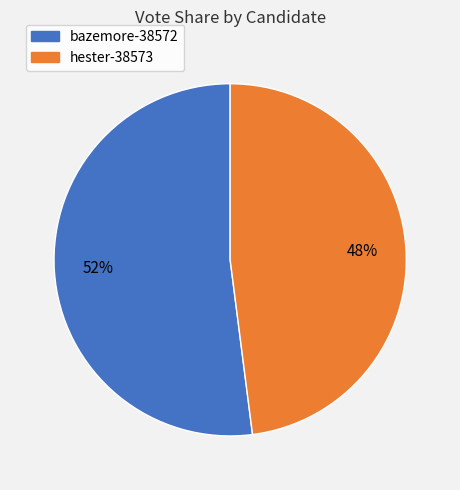

What is the smallest slice in the pie chart?

hester-38573